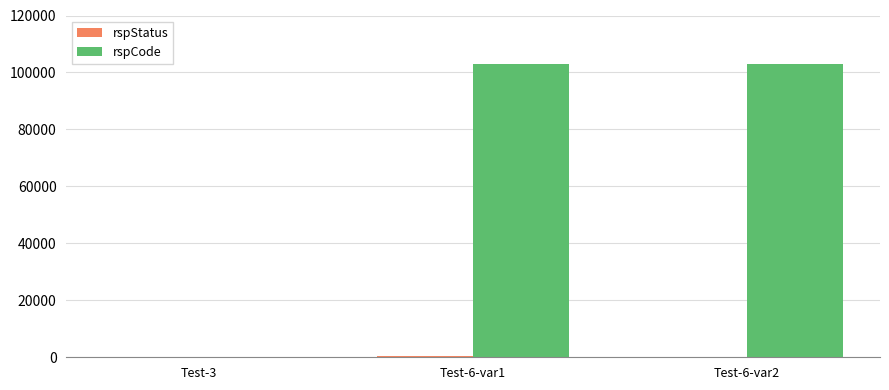

Which series has the largest total across all categories?

rspCode